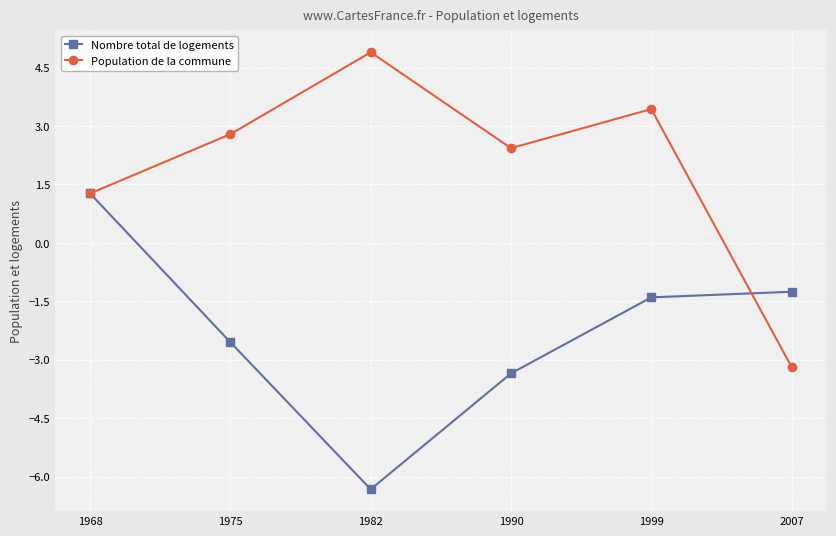

Is the value of Population de la commune at 1990 greater than the value of Nombre total de logements at 1968?

Yes